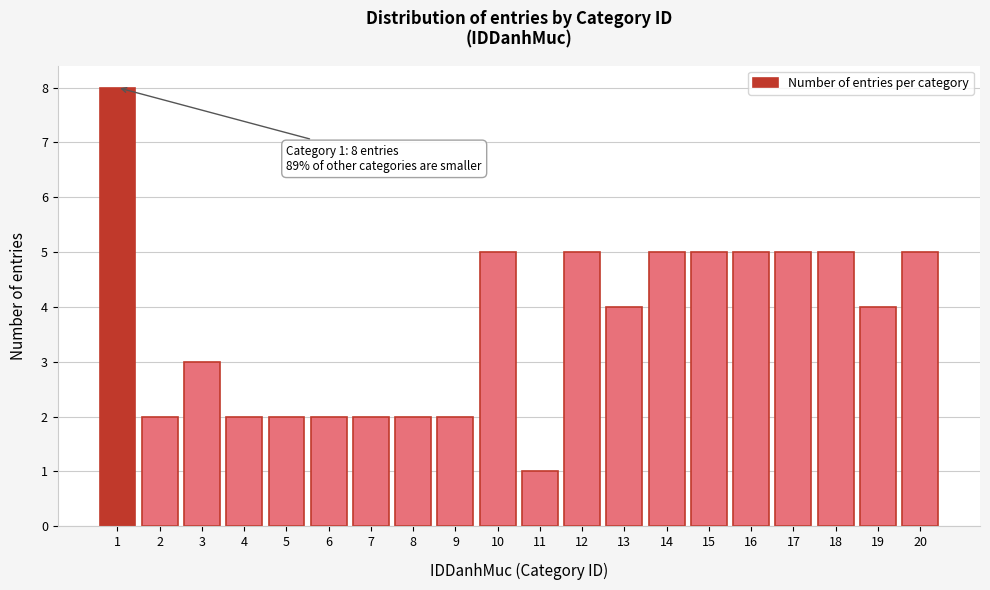

Reading left to right, extract all data points from this chart.

1=8	2=2	3=3	4=2	5=2	6=2	7=2	8=2	9=2	10=5	11=1	12=5	13=4	14=5	15=5	16=5	17=5	18=5	19=4	20=5